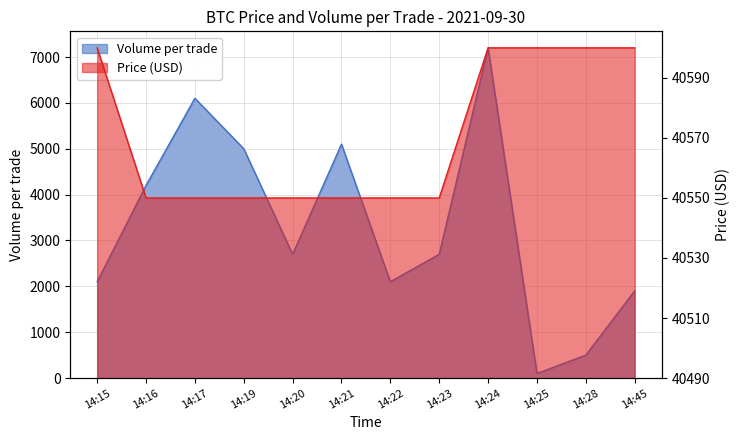

What is the value of the Volume_per_trade point at the 10th from the left?

100